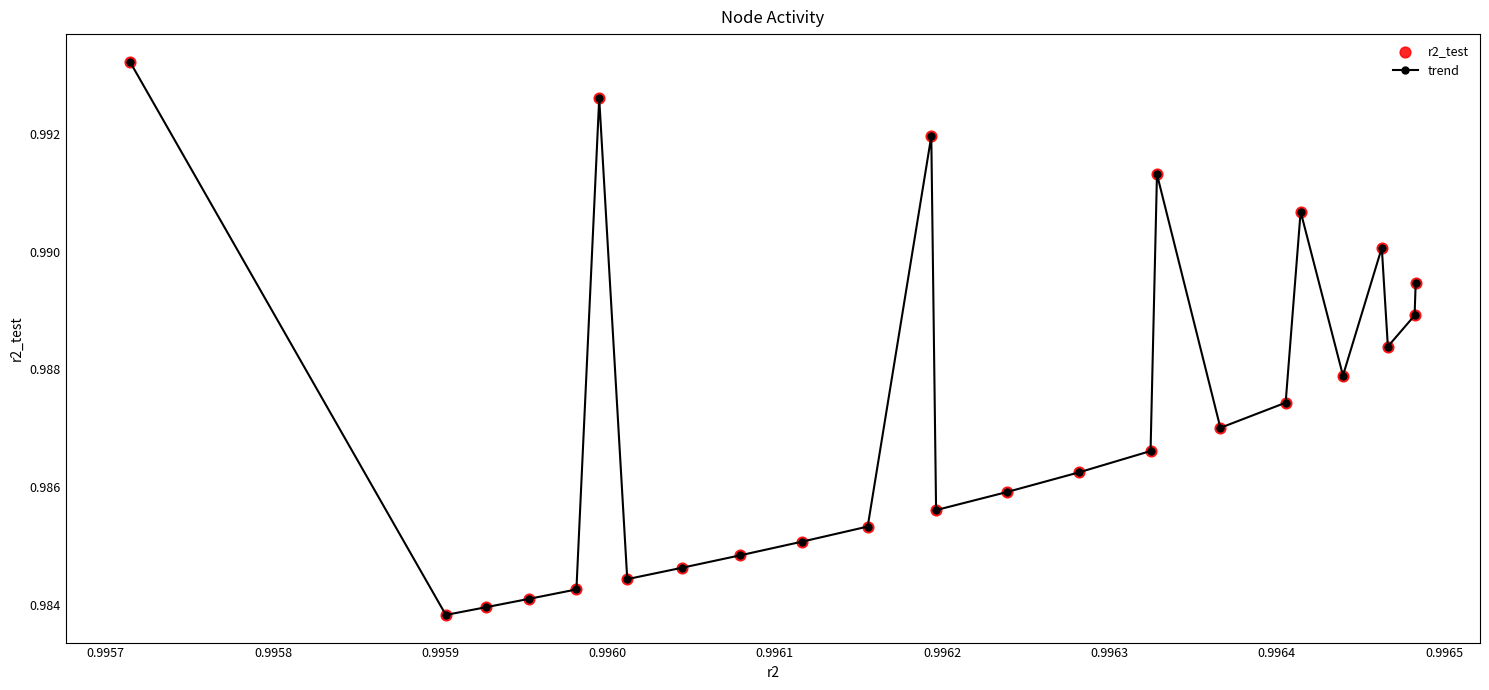

What is the sum of all values?

24.7